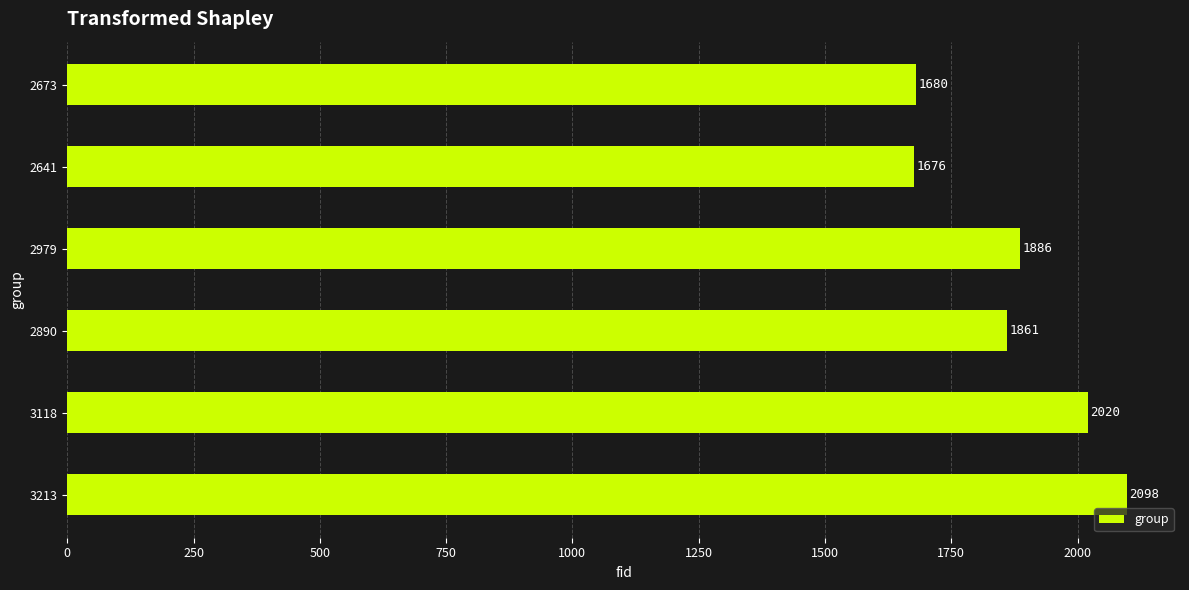

What is the difference between the maximum and minimum values?

422